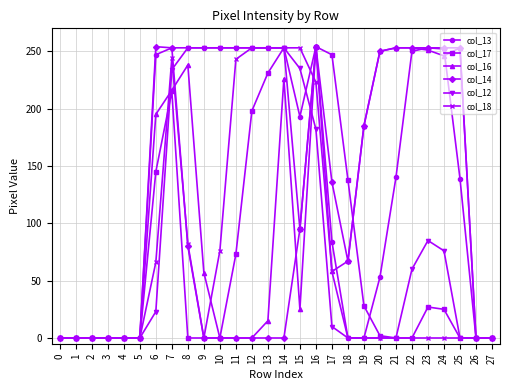

True or false: col_16 and col_13 cross at least once.

True